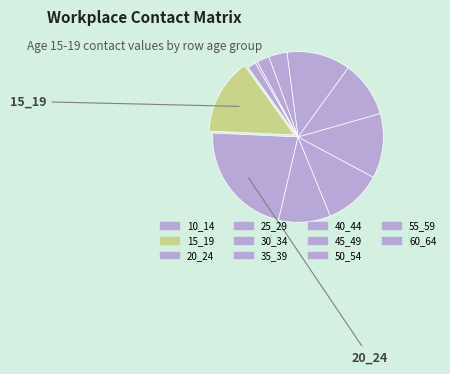

What percentage is the 10_14 slice, to the nearest percent?

2%